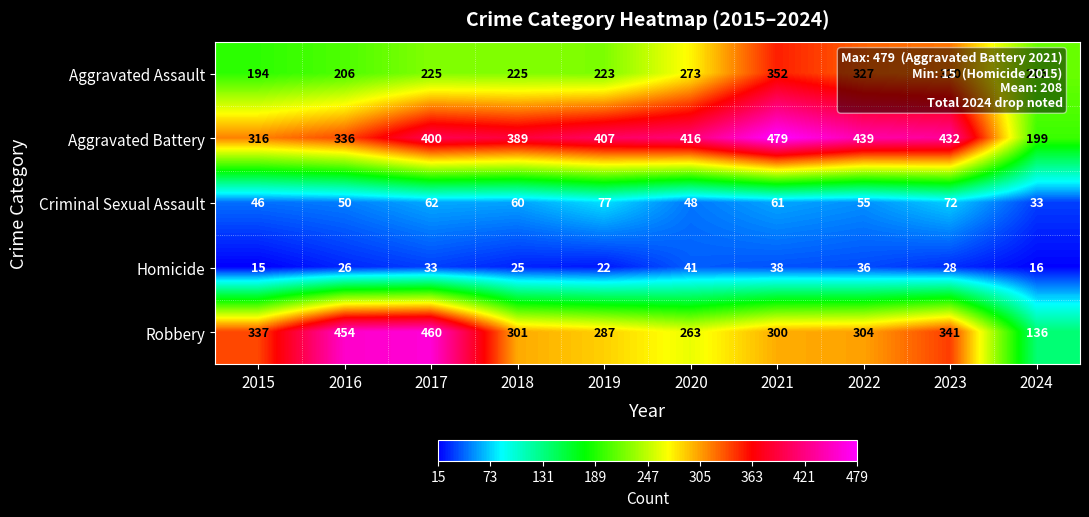

What is the total value across all series at 2017?

1180